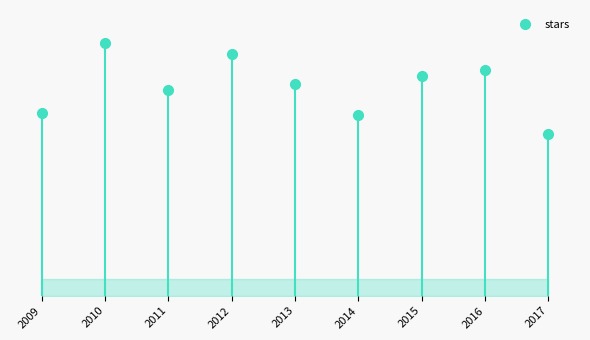

Where is the first local maximum?

2010